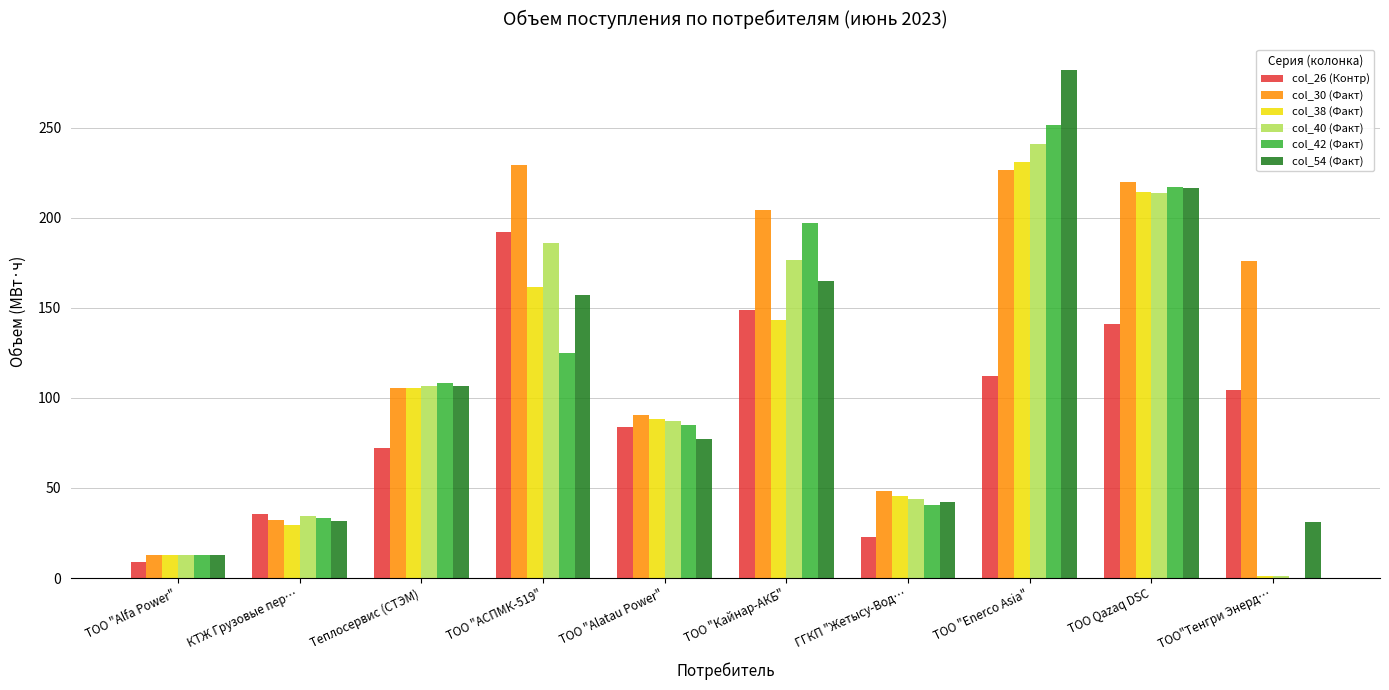

What is the total value across all series at ТОО "Alatau Power"?

512.3